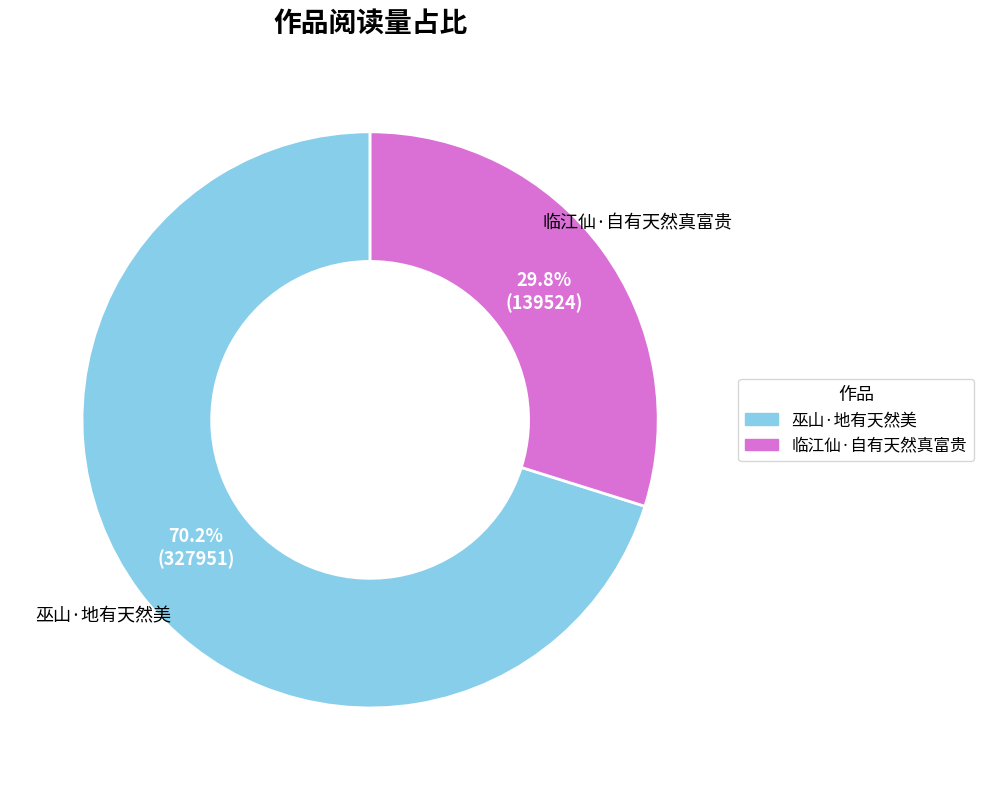

What is the ratio of the value at 巫山·地有天然美 to the value at 临江仙·自有天然真富贵?

2.4